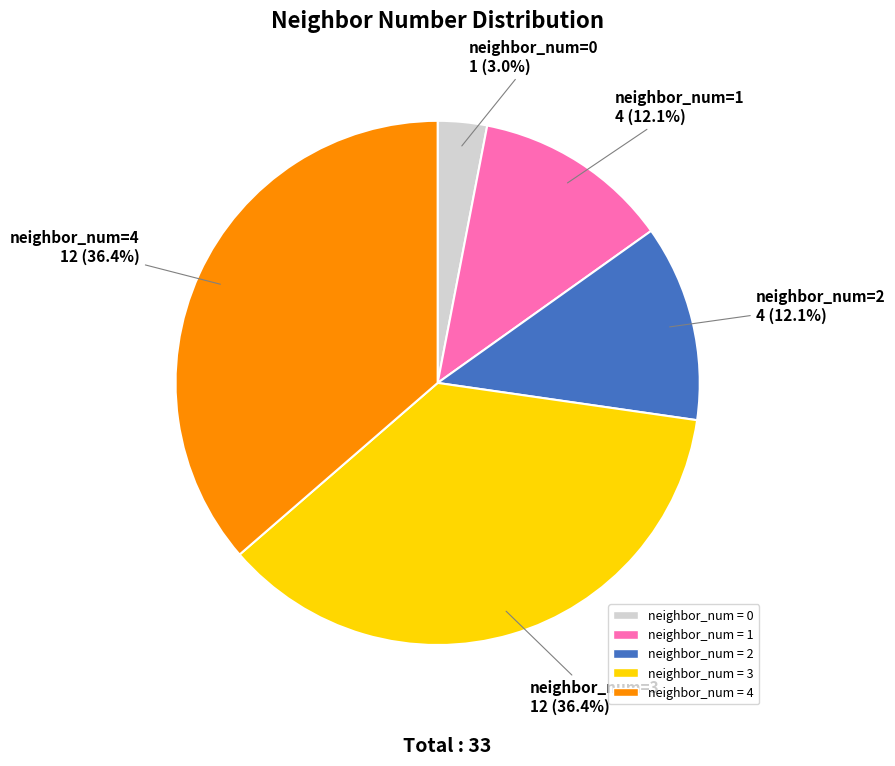

Does neighbor_num = 3 account for over 50% of the chart?

No